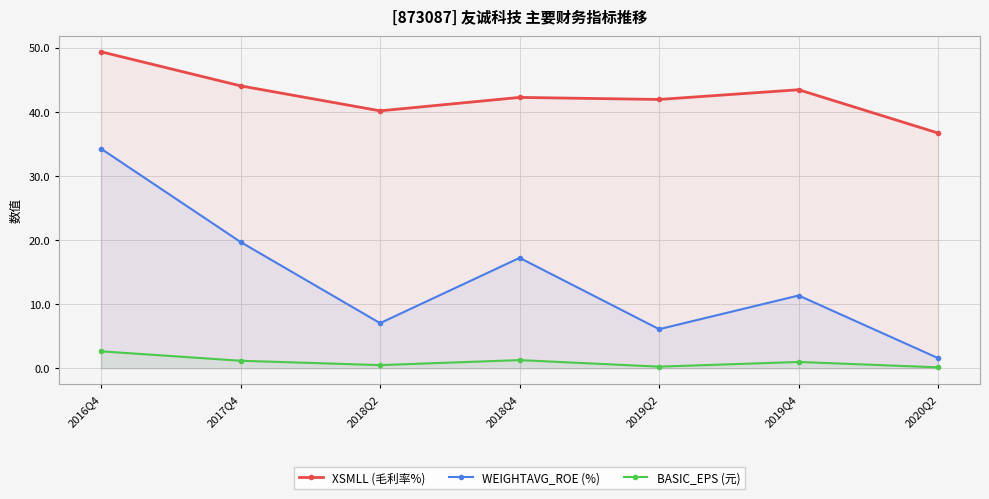

The XSMLL (毛利率%) series shows 41.9 at 2019Q2. True or false?

True